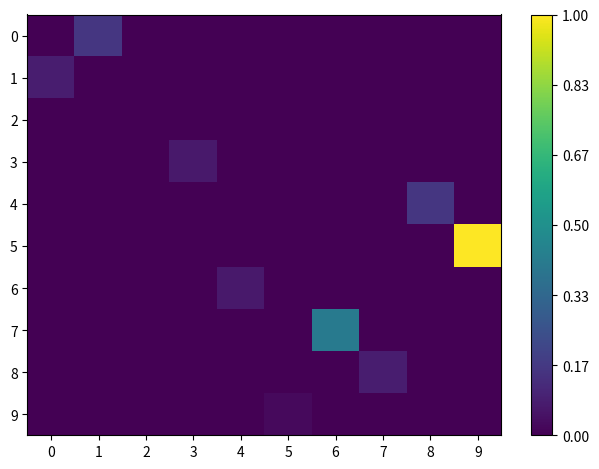

Which series has the widest spread of values?

row_5